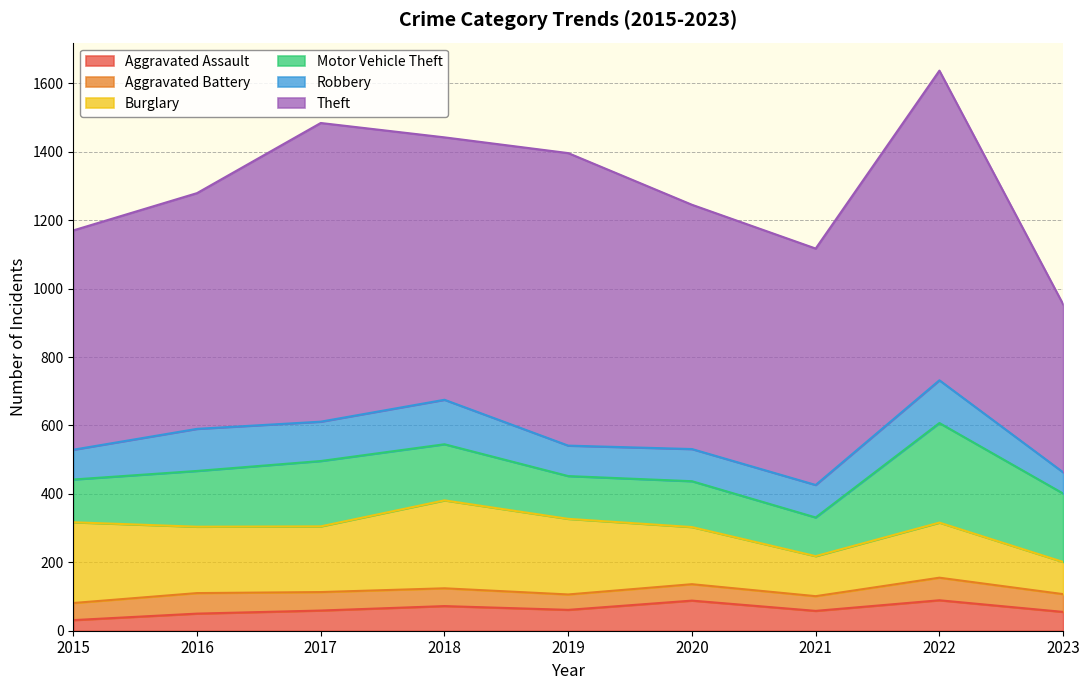

Where is Robbery nearest to the value 96?

2021